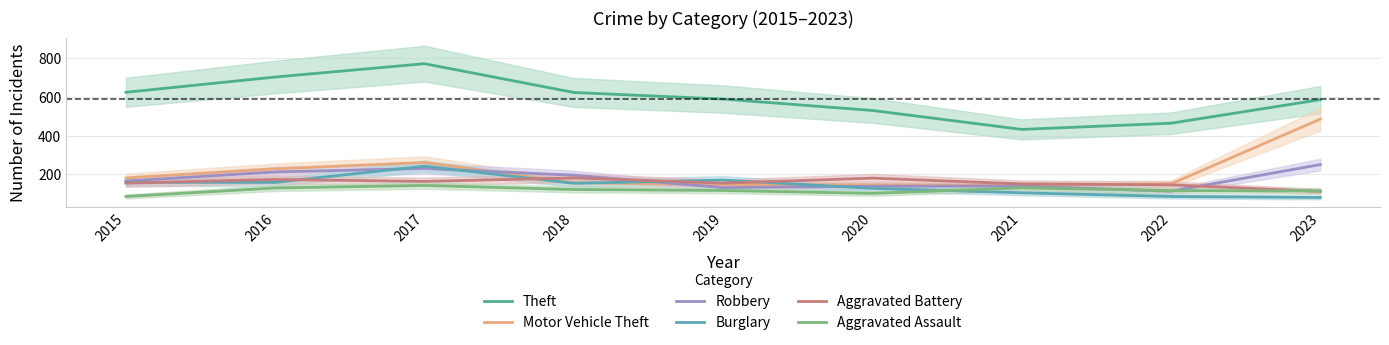

Reading left to right, what are all the values shown in this chart?

Theft: 625	704	773	624	590	531	433	465	587
Motor Vehicle Theft: 182	229	262	157	148	146	143	151	486
Robbery: 166	213	231	196	132	139	140	113	251
Burglary: 159	159	243	154	171	128	105	86	81
Aggravated Battery: 155	174	164	182	155	181	151	146	112
Aggravated Assault: 86	130	143	122	117	102	131	116	115